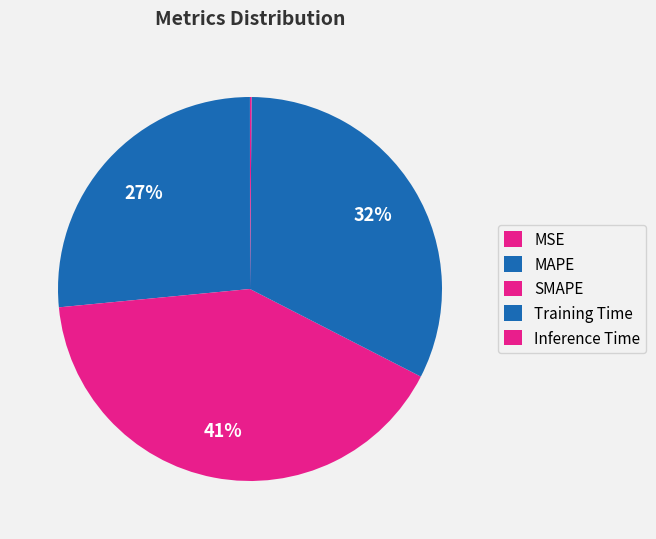

Does MSE account for over 50% of the chart?

No